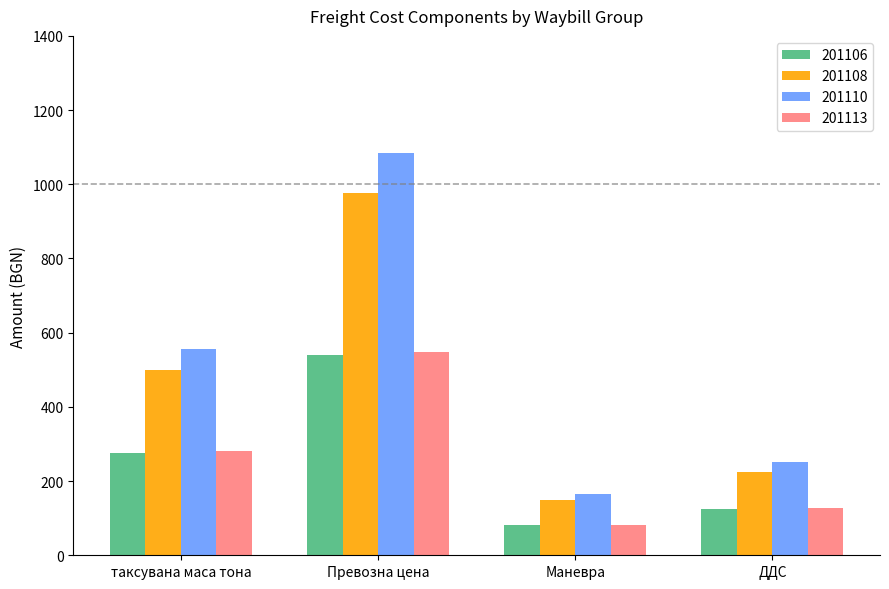

At which label does 201106 reach its minimum?

Маневра